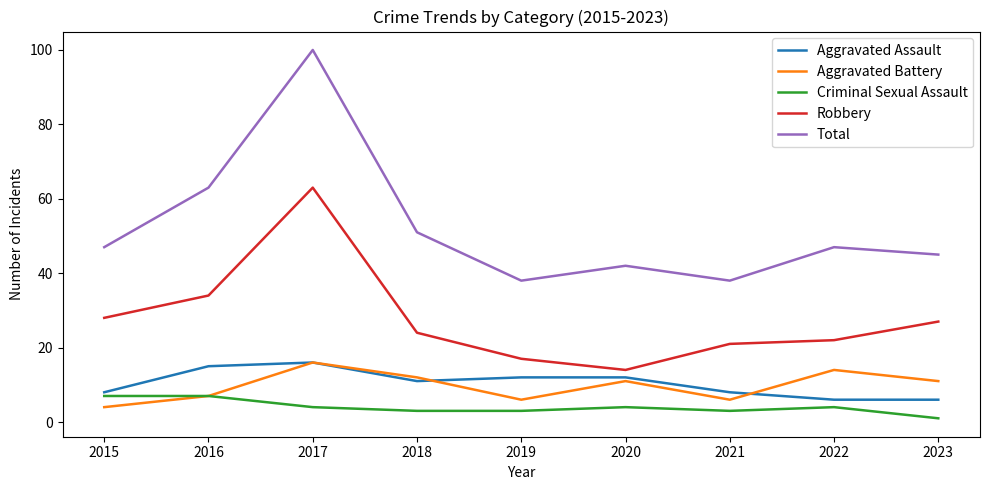

Where does the Aggravated Battery series first go above 11?

2017